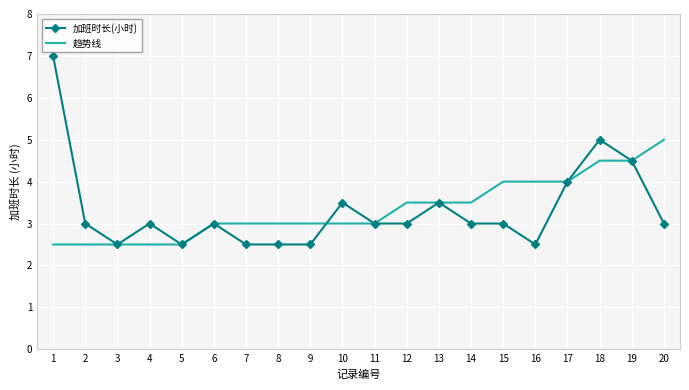

What is the total value across all series at 19?

9.0